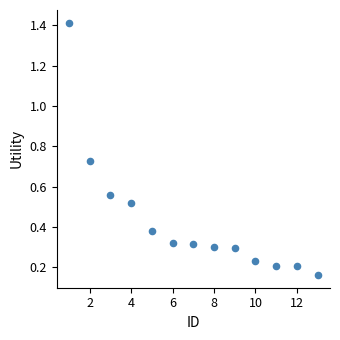

What is the range of Y values (max minus min)?

1.3